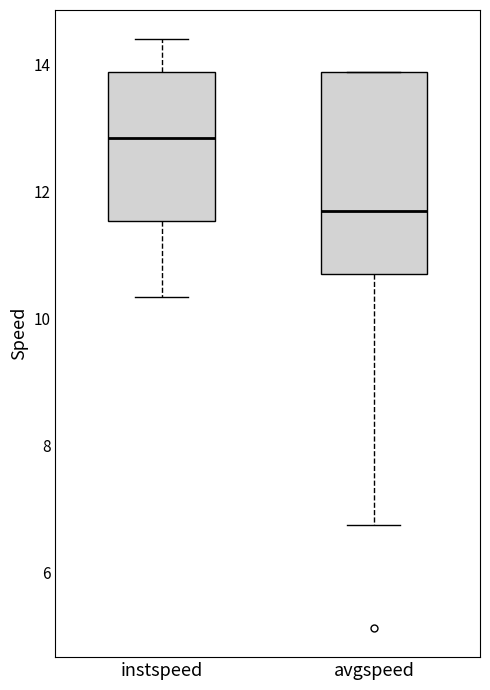

Reading left to right, read every box against the y-axis: the position of its median line, the range the box covers, and the ends of its whiskers. The values are not printed on the chart, so give them approximately, as read against the axis.

instspeed: median 12.8, box 11.6 to 13.8, whiskers 10.4 to 14.4
avgspeed: median 11.6, box 10.8 to 13.8, whiskers 6.8 to 13.8